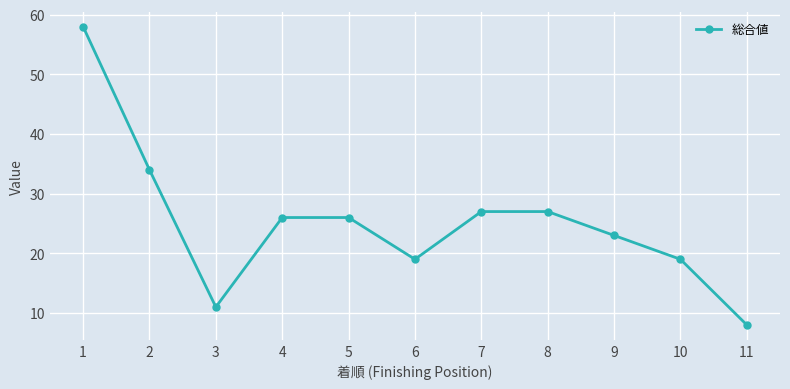

Reading left to right, extract all data points from this chart.

58	34	11	26	26	19	27	27	23	19	8